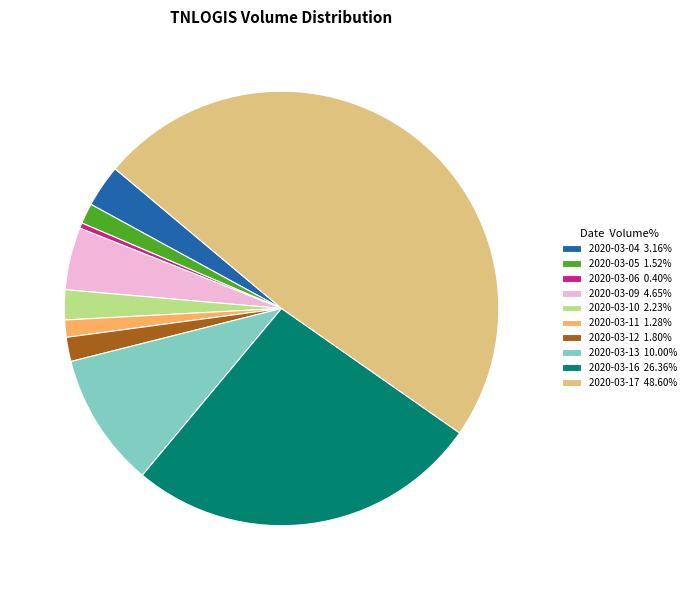

Approximately how many times larger is the value at 2020-03-04 3.16% compared to 2020-03-12 1.80%?

1.8